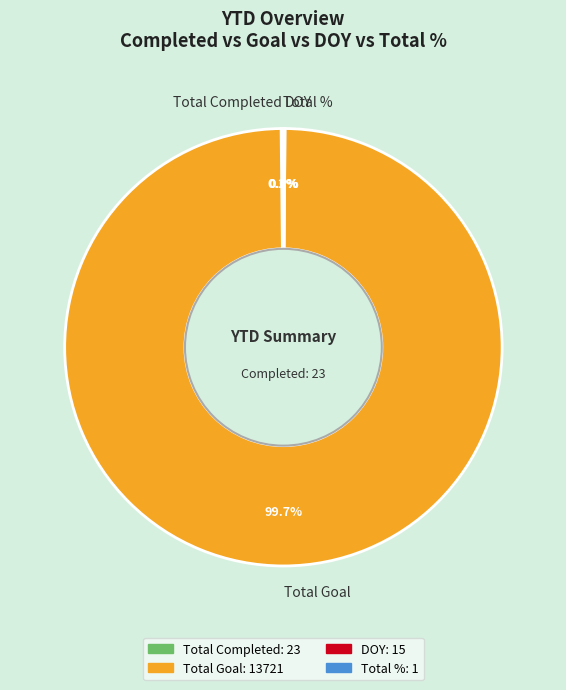

Which category has the biggest portion of the pie?

Total Goal